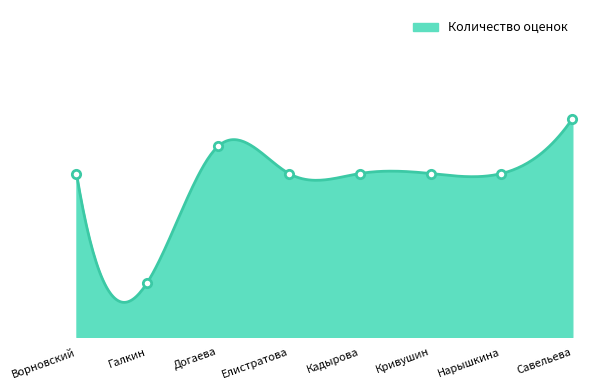

Where is the data nearest to the value 5?

Ворновский